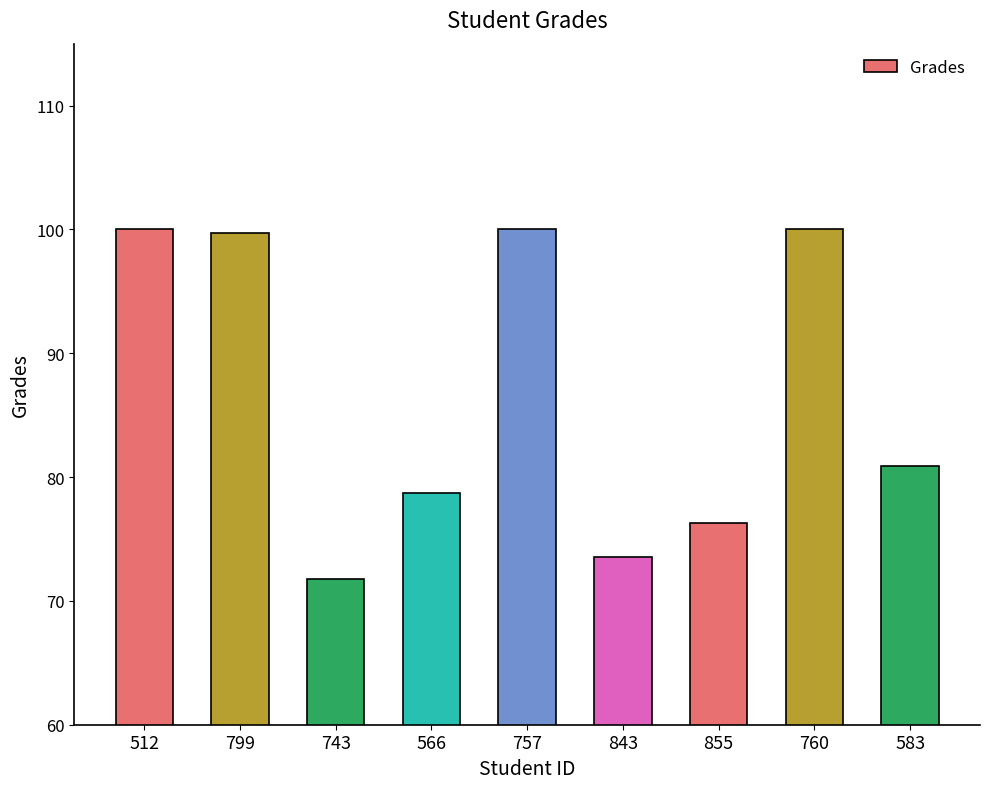

What is the difference between the maximum and minimum values?

28.2